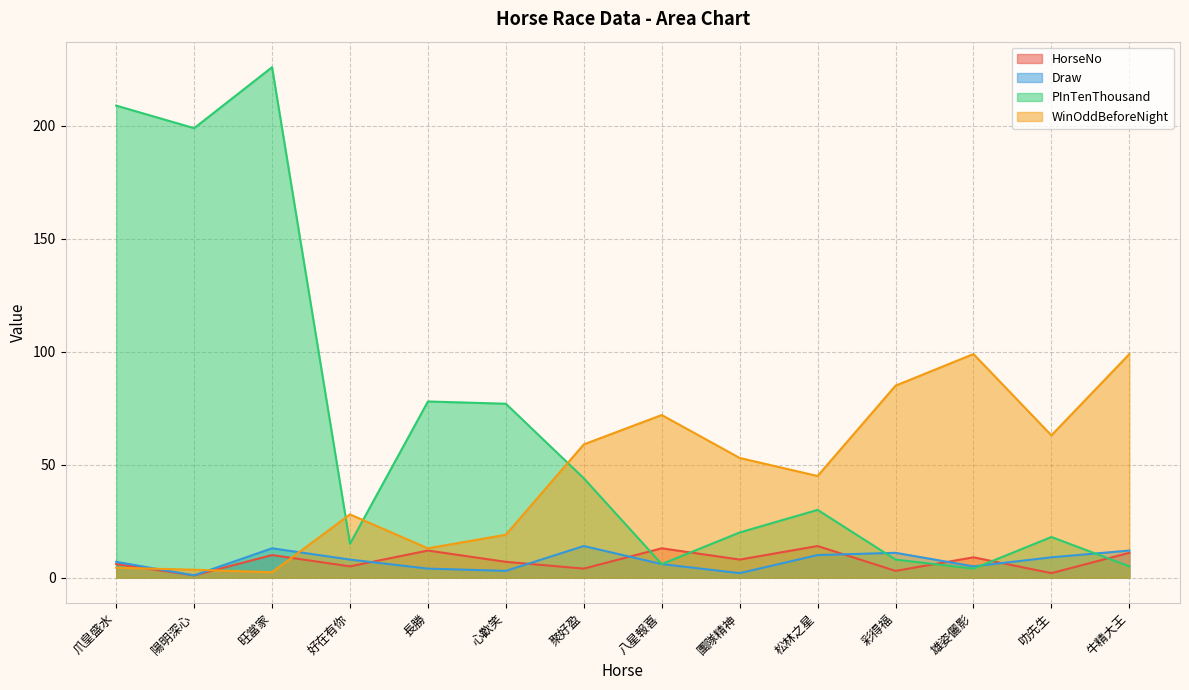

Reading left to right, list all the values displayed in this chart.

HorseNo: 爪皇盛水=6.0	陽明深心=1.0	旺當家=10.0	好在有你=5.0	長勝=12.0	心歡笑=7.0	聚好盈=4.0	八星報喜=13.0	團隊精神=8.0	松林之星=14.0	彩得福=3.0	雄姿儷影=9.0	叻先生=2.0	牛精大王=11.0
Draw: 爪皇盛水=7.0	陽明深心=1.0	旺當家=13.0	好在有你=8.0	長勝=4.0	心歡笑=3.0	聚好盈=14.0	八星報喜=6.0	團隊精神=2.0	松林之星=10.0	彩得福=11.0	雄姿儷影=5.0	叻先生=9.0	牛精大王=12.0
PInTenThousand: 爪皇盛水=209.0	陽明深心=199.0	旺當家=226.0	好在有你=15.0	長勝=78.0	心歡笑=77.0	聚好盈=44.0	八星報喜=6.0	團隊精神=20.0	松林之星=30.0	彩得福=8.0	雄姿儷影=4.0	叻先生=18.0	牛精大王=5.0
WinOddBeforeNight: 爪皇盛水=4.4	陽明深心=3.5	旺當家=2.4	好在有你=28.0	長勝=13.0	心歡笑=19.0	聚好盈=59.0	八星報喜=72.0	團隊精神=53.0	松林之星=45.0	彩得福=85.0	雄姿儷影=99.0	叻先生=63.0	牛精大王=99.0